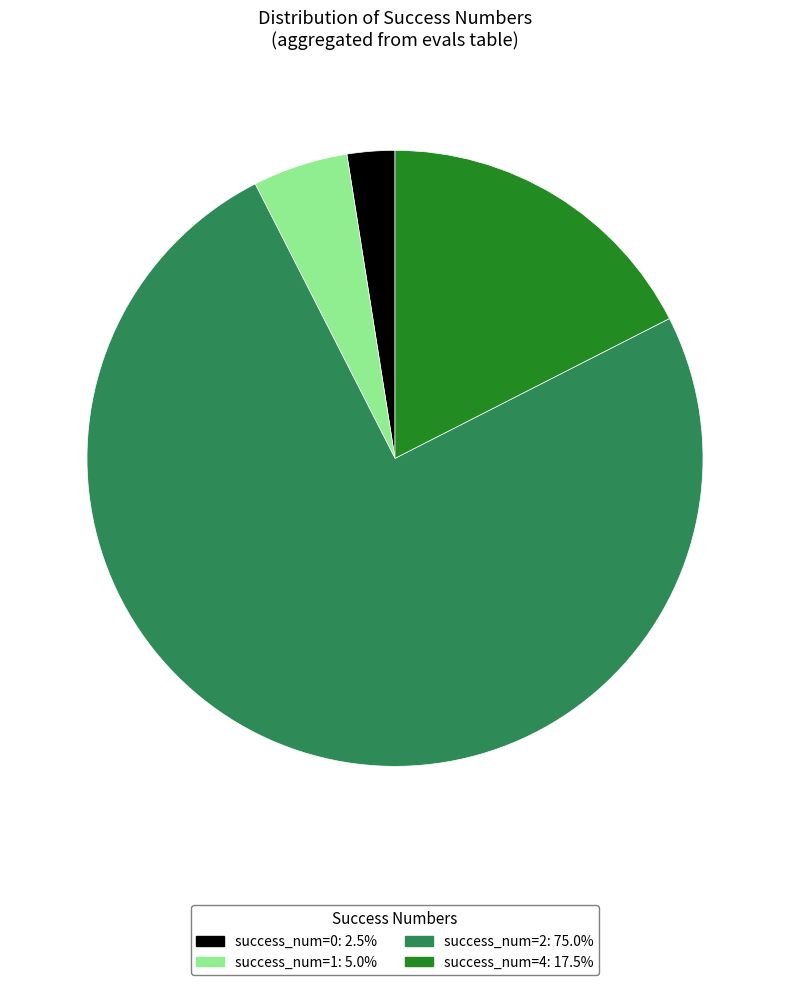

Is there a majority slice in this chart?

Yes